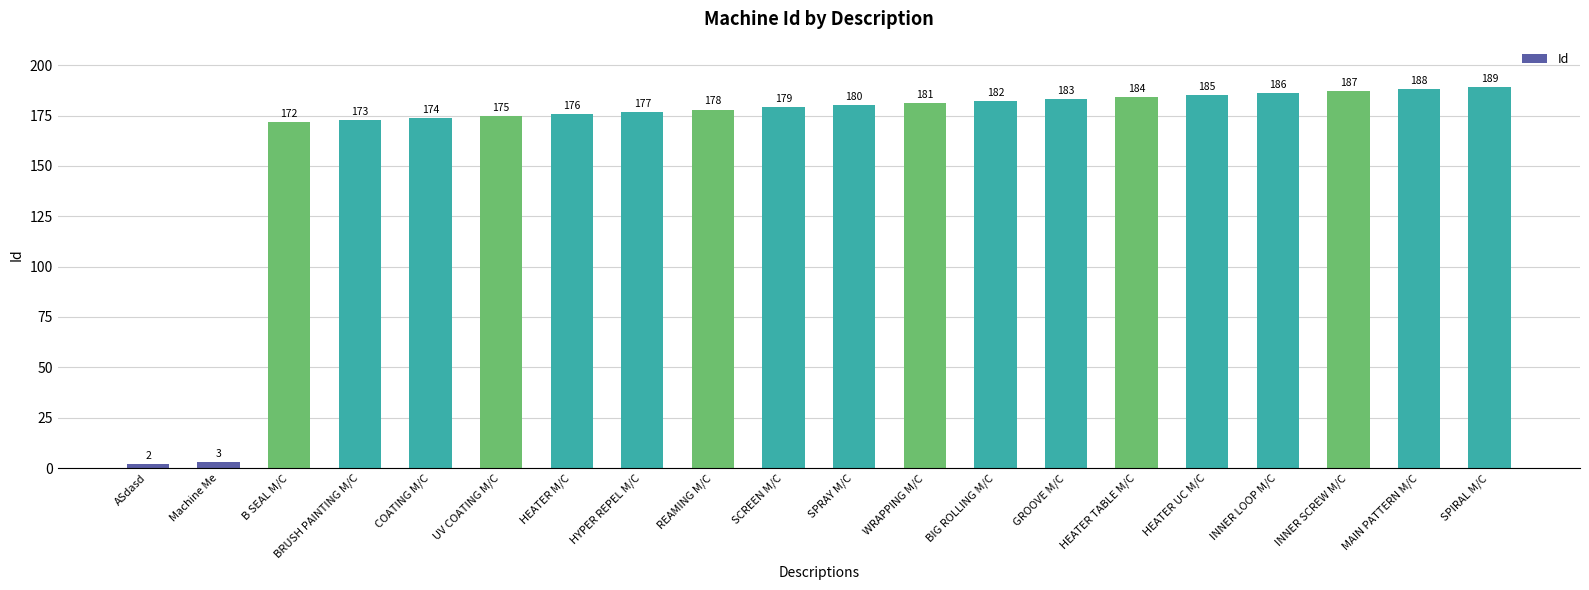

The value at HEATER UC M/C is 277. True or false?

False